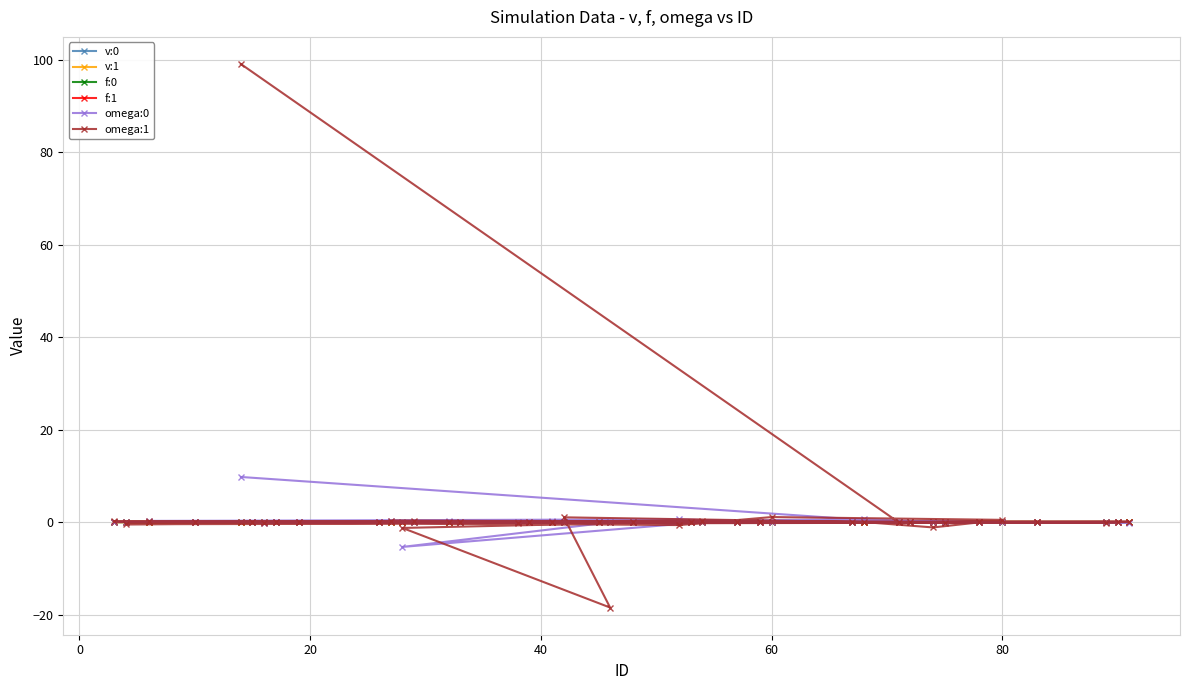

Reading left to right, extract all data points from this chart.

v:0: 0.0	0.0	0.0	0.0	0.0	0.0	0.0	0.0	0.0	0.0	0.0	0.0	0.0	0.0	0.0	0.0	0.0	0.0	0.0	0.0	0.0	-0.0	0.0	0.0	0.0	0.0	0.0	0.0	0.0	0.0	0.0	0.0	0.0	0.0	0.0	0.0	0.0	0.0	0.0	0.0
v:1: 0.0	-0.0	0.0	0.0	-0.0	0.0	-0.0	-0.0	-0.0	-0.0	0.0	-0.0	-0.0	-0.0	-0.0	0.0	0.0	-0.0	-0.0	-0.0	-0.0	0.0	0.0	-0.0	0.0	-0.0	-0.0	-0.0	-0.0	0.0	0.0	0.0	-0.0	0.0	0.0	0.0	-0.0	-0.0	-0.0	-0.0
f:0: 0.0	0.0	0.0	0.0	0.0	0.0	0.0	0.0	0.0	0.0	0.0	0.0	0.0	0.0	0.0	0.0	0.0	0.0	0.0	0.0	0.0	-0.0	0.0	0.0	0.0	0.0	-0.0	0.0	0.0	0.0	0.0	0.0	0.0	0.0	0.0	0.0	0.0	0.0	0.0	0.0
f:1: 0.0	-0.0	0.0	0.0	0.0	0.0	-0.0	-0.0	-0.0	-0.0	-0.0	-0.0	-0.0	0.0	0.0	0.0	0.0	0.0	-0.0	-0.0	-0.0	0.0	0.0	-0.0	-0.0	0.0	0.0	-0.0	-0.0	0.0	0.0	0.0	-0.0	0.0	0.0	0.0	-0.0	-0.0	0.0	0.0
omega:0: 9.8	-0.0	0.0	-0.0	0.0	-0.0	-0.0	-0.0	-0.0	-0.0	0.0	-0.1	0.0	-0.1	0.2	-0.0	-0.1	-0.0	0.2	-0.0	-5.4	-0.0	-0.0	0.6	0.1	-0.0	-0.0	0.6	0.3	0.2	-0.1	-0.1	0.0	0.0	-0.0	0.1	0.1	-0.0	0.0	-0.0
omega:1: 99.0	-0.0	-0.0	-0.0	-0.0	0.0	-0.0	0.0	0.1	-0.0	0.1	0.0	-0.5	-0.1	0.0	0.2	-0.1	-0.2	0.3	0.2	-1.3	-18.5	1.0	0.0	-1.1	0.5	1.1	-0.6	0.2	0.1	-0.2	0.1	0.1	-0.1	-0.1	0.0	0.2	0.0	0.0	0.0